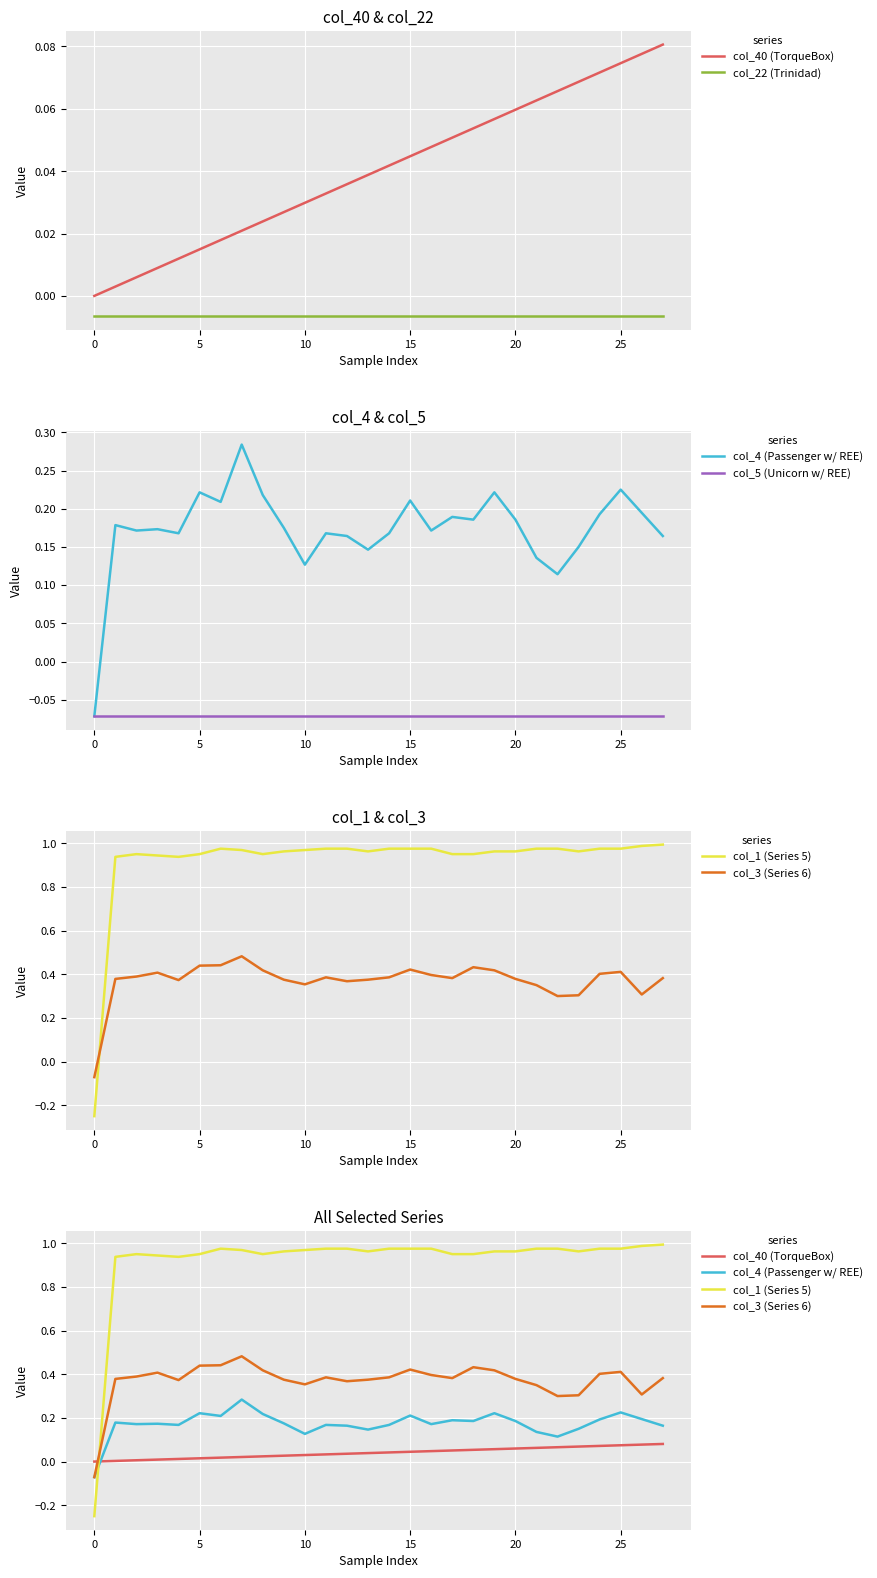

What is the smallest value displayed?

-0.2